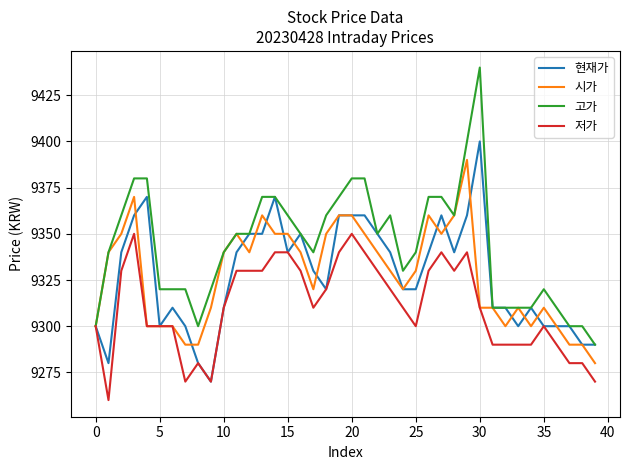

List the series in order of their peak value, lowest first.

저가, 시가, 현재가, 고가